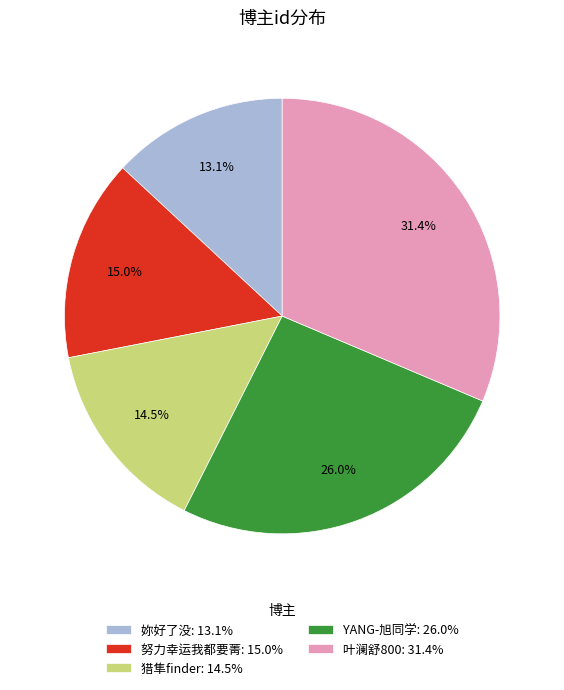

The YANG-旭同学 slice represents 26% of the pie. True or false?

True